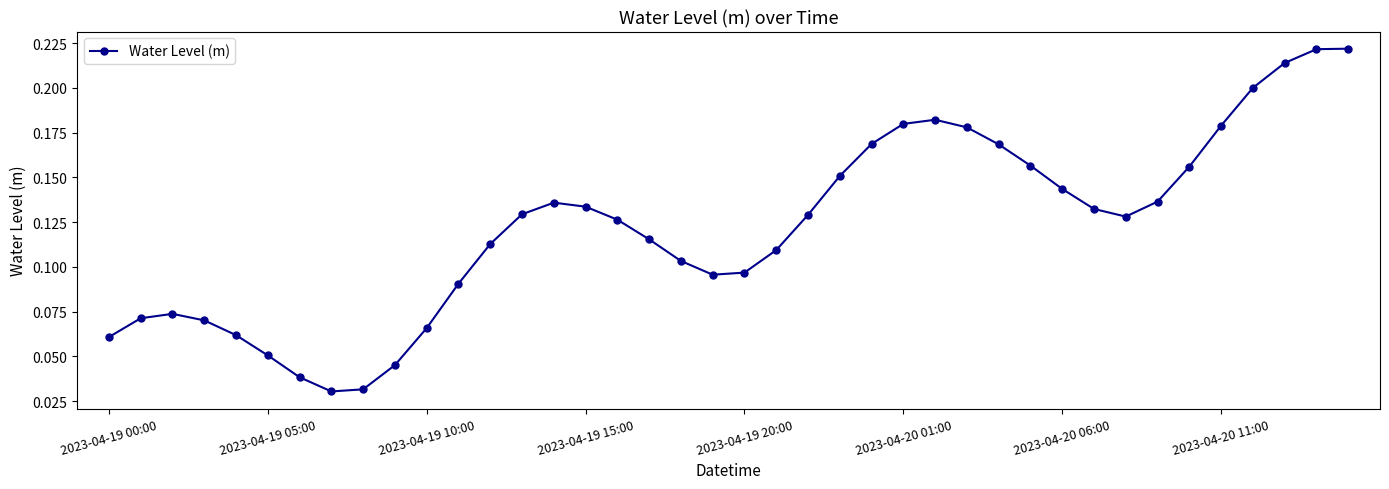

Count the values in the range 0 to 1.

40